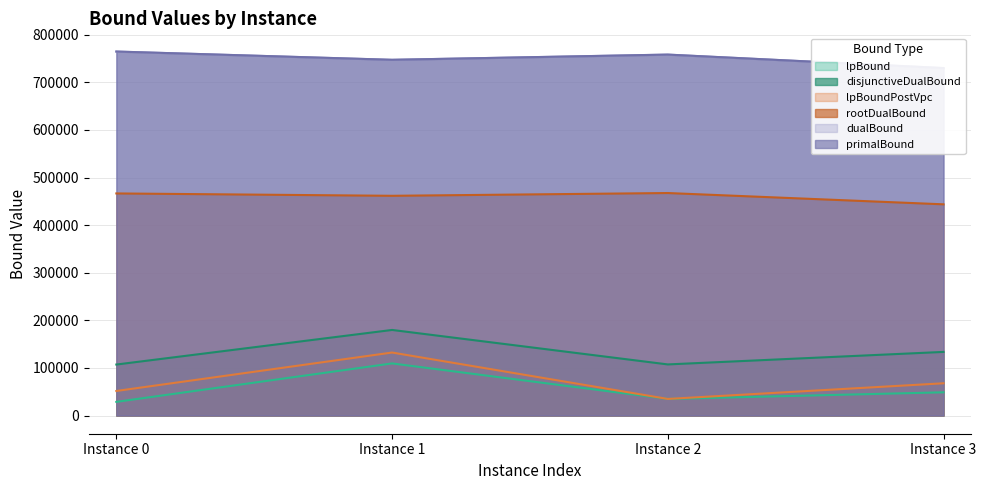

What is the maximum value shown in the chart?

764772.0